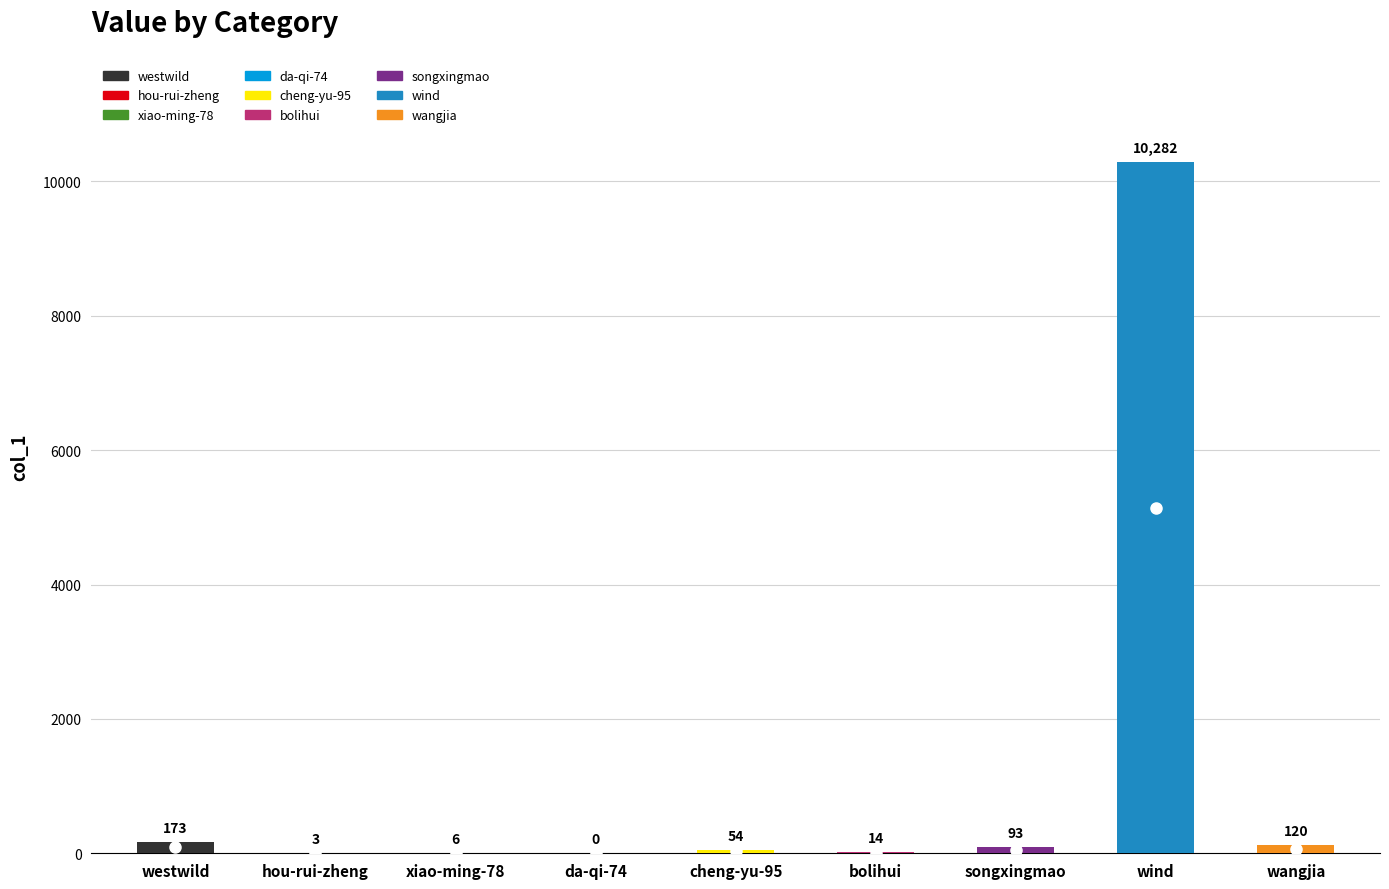

Does the chart contain stacked bars?

No